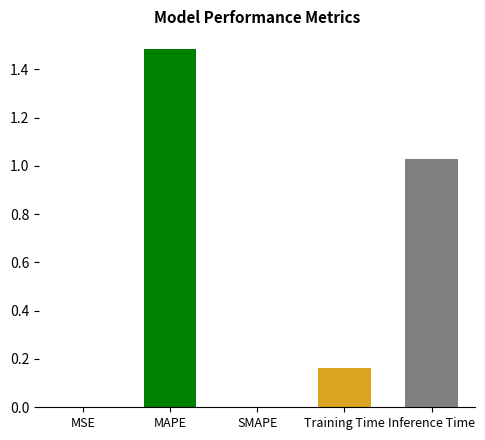

At which category does the chart reach its peak across all series?

MAPE